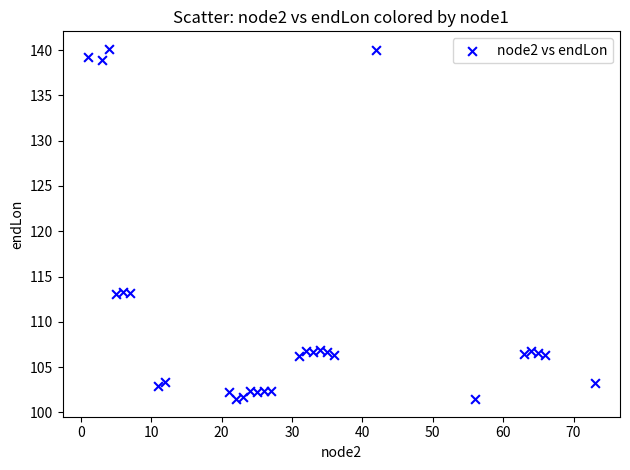

What is the range of X values (max minus min)?

72.0